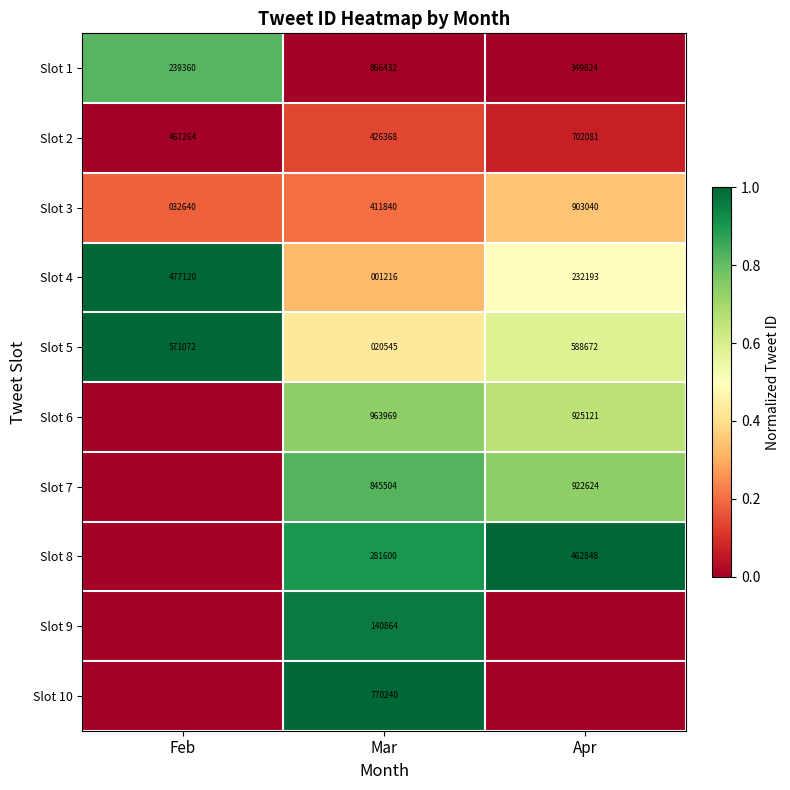

Is the value of Slot 5 at Mar greater than the value of Slot 3 at Feb?

No